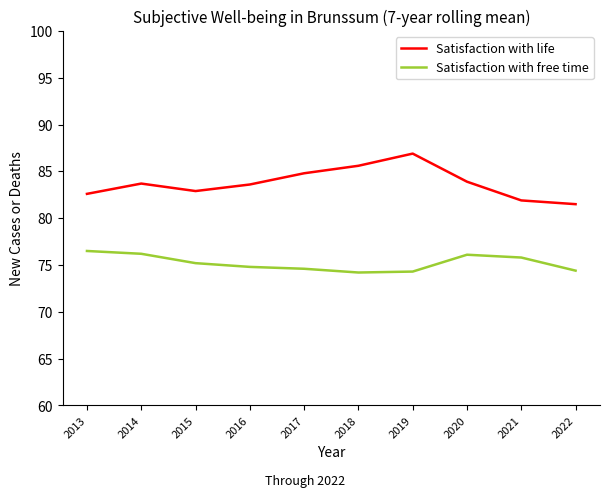

Where does the Satisfaction with life series first go above 83?

2014